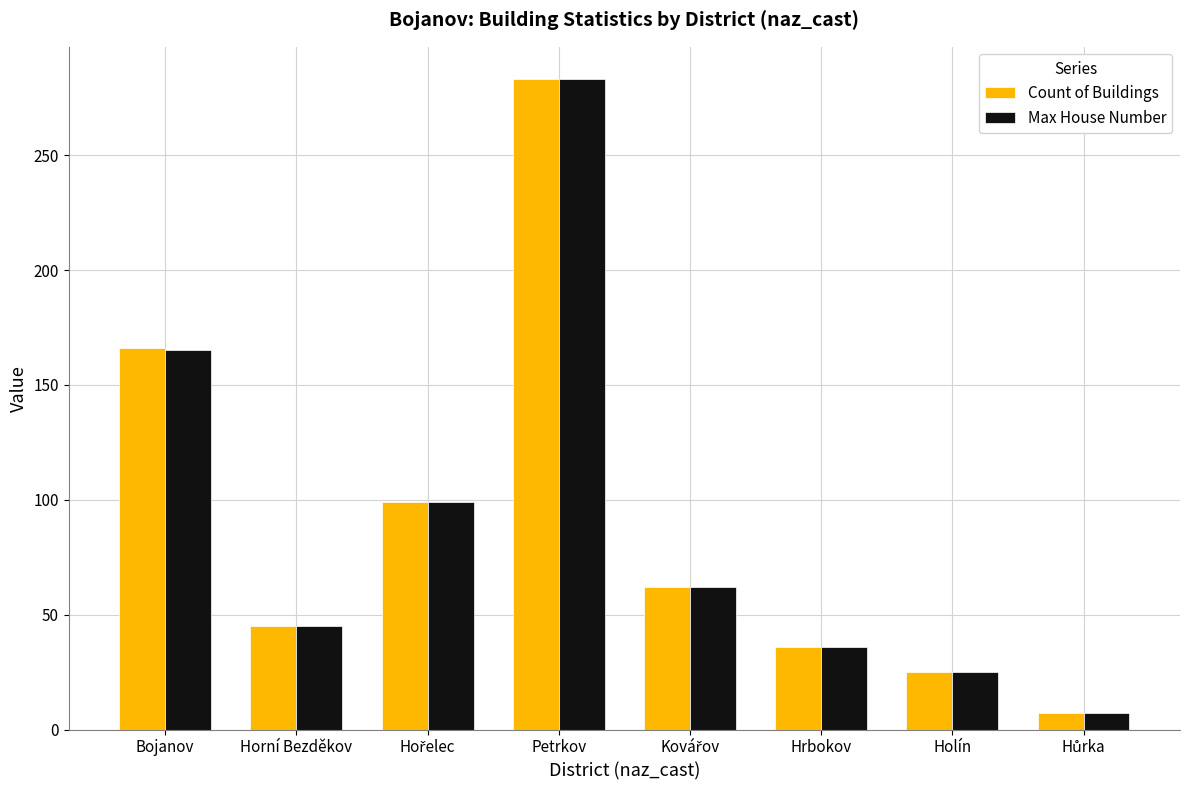

True or false: Max House Number has a value of 165 at Bojanov.

True